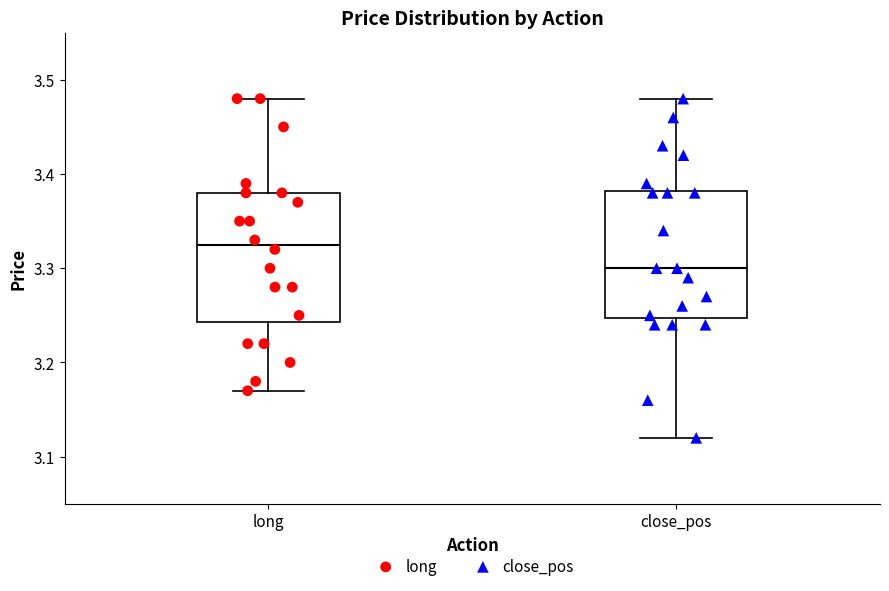

Reading left to right, transcribe this box plot: for each box, give where its median line is, the range the box spans, and where its two whiskers end, as read against the y-axis. The values are not printed on the chart, so give them approximately, as read against the axis.

long: median 3.33, box 3.24 to 3.38, whiskers 3.17 to 3.48
close_pos: median 3.30, box 3.25 to 3.38, whiskers 3.12 to 3.48